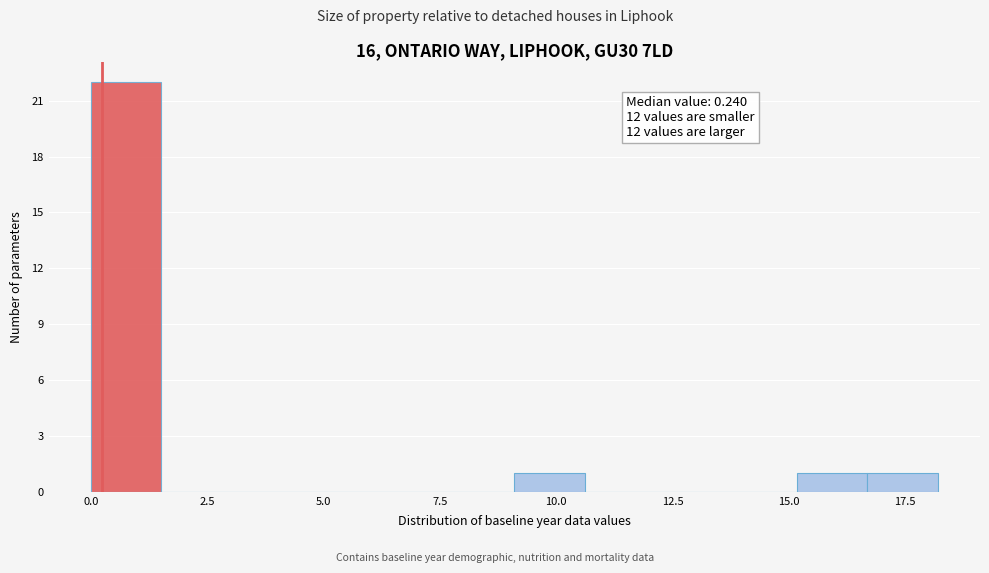

Around what value on the x-axis is the tallest bar? Give the approximate position of its centre, as read against the axis.

1.0